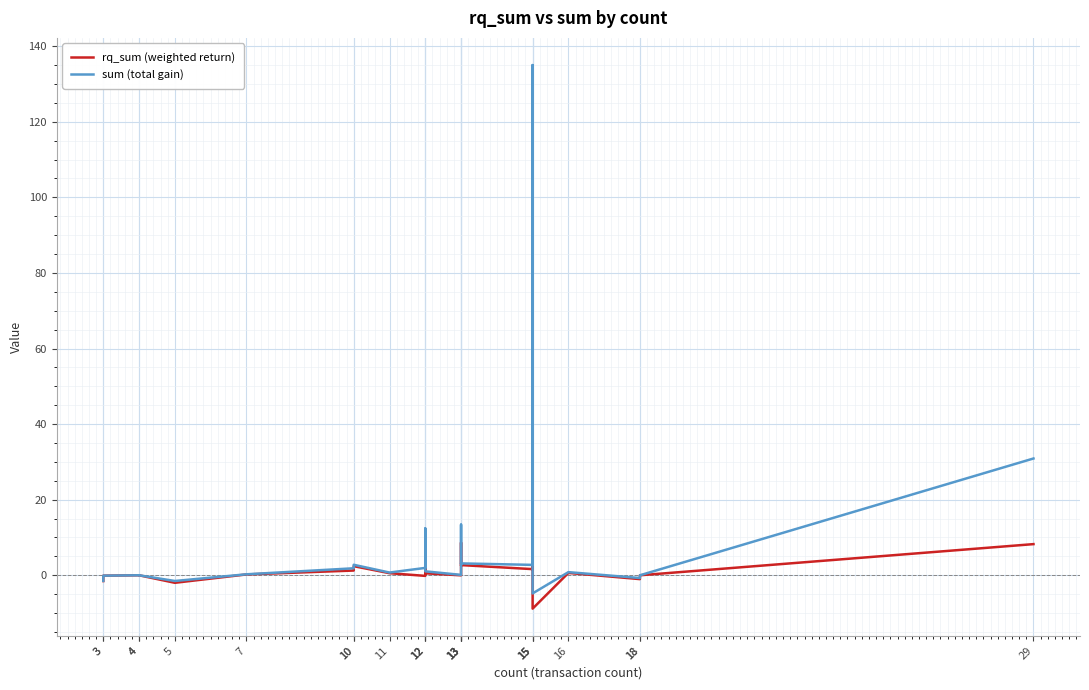

Is it true that rq_sum (weighted return) equals -0.0 at 13?

False